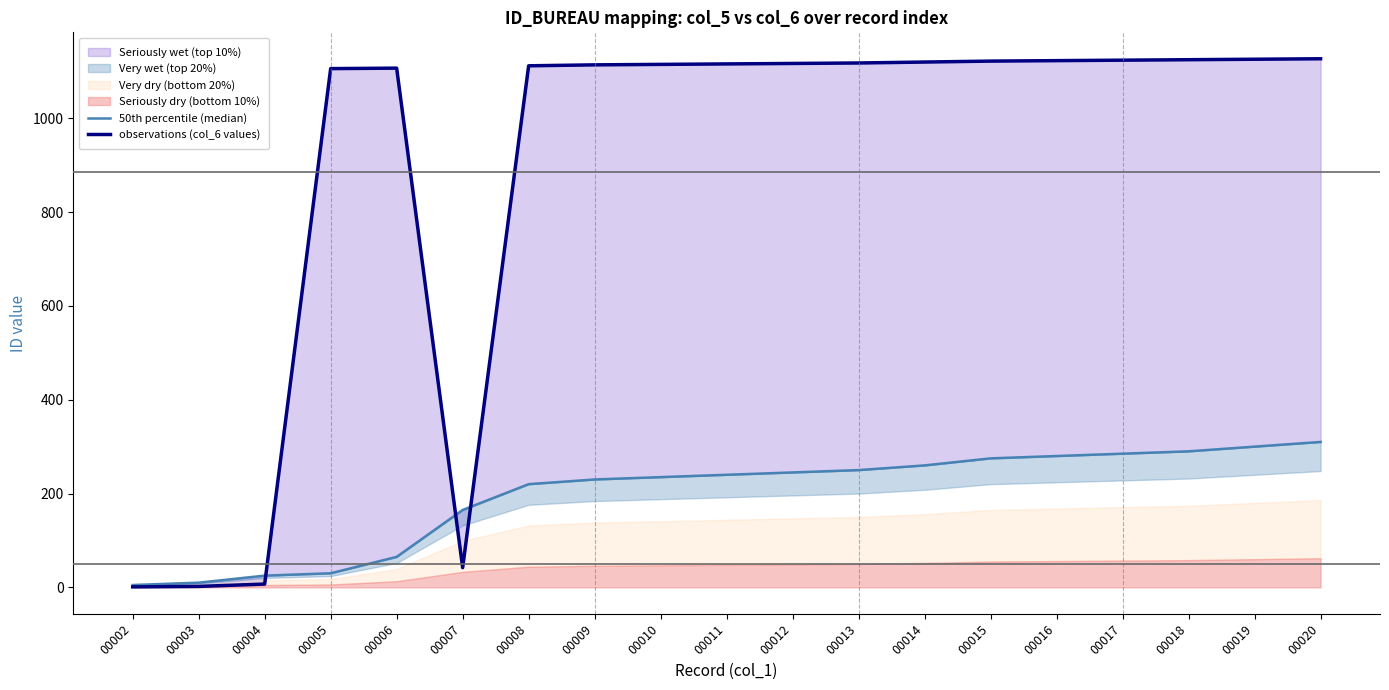

What is the total value across all series at 00012?

1362